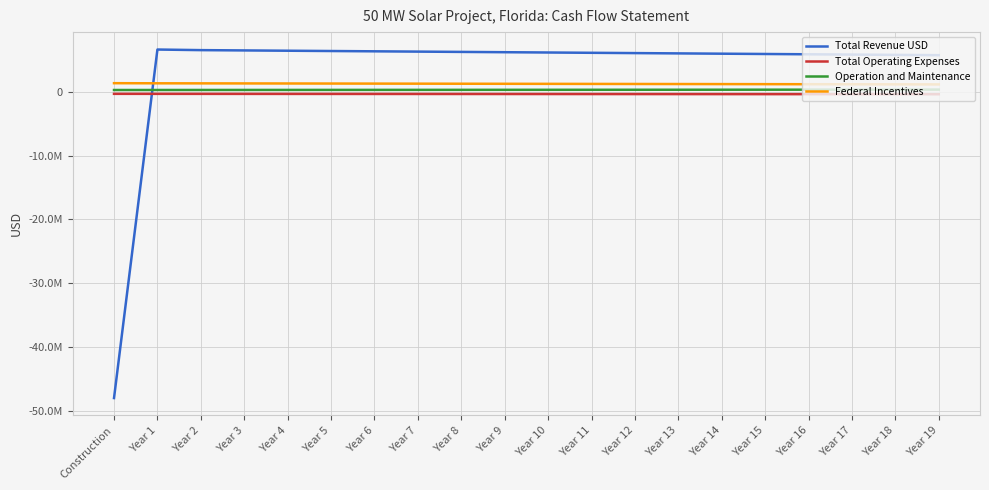

What are all the series names shown in the legend?

Total Revenue USD, Total Operating Expenses, Operation and Maintenance, Federal Incentives